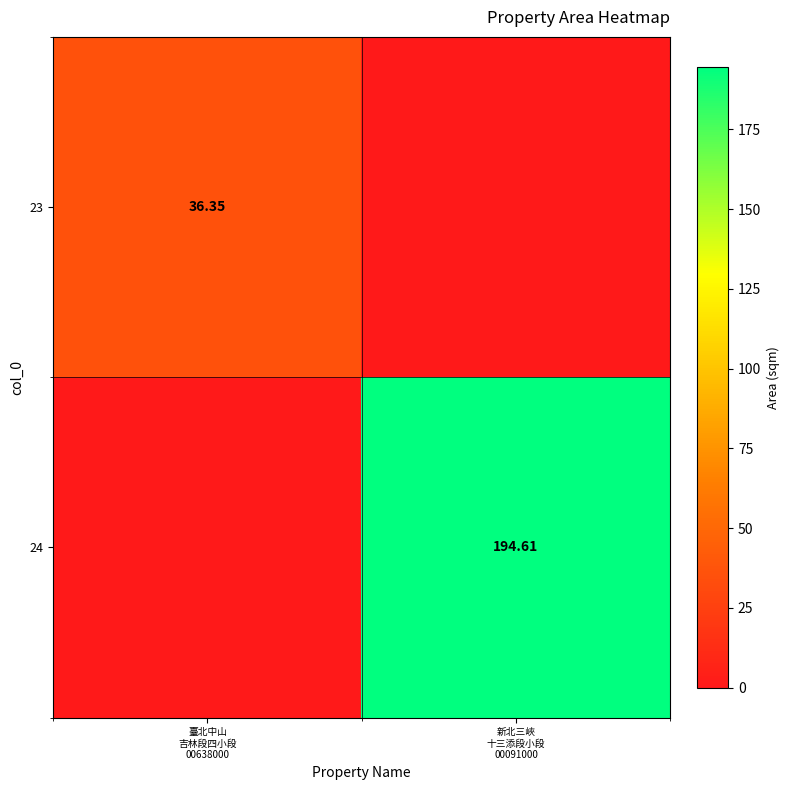

Is it true that 23 equals 0.0 at 新北三峽 十三添段小段 00091000?

True